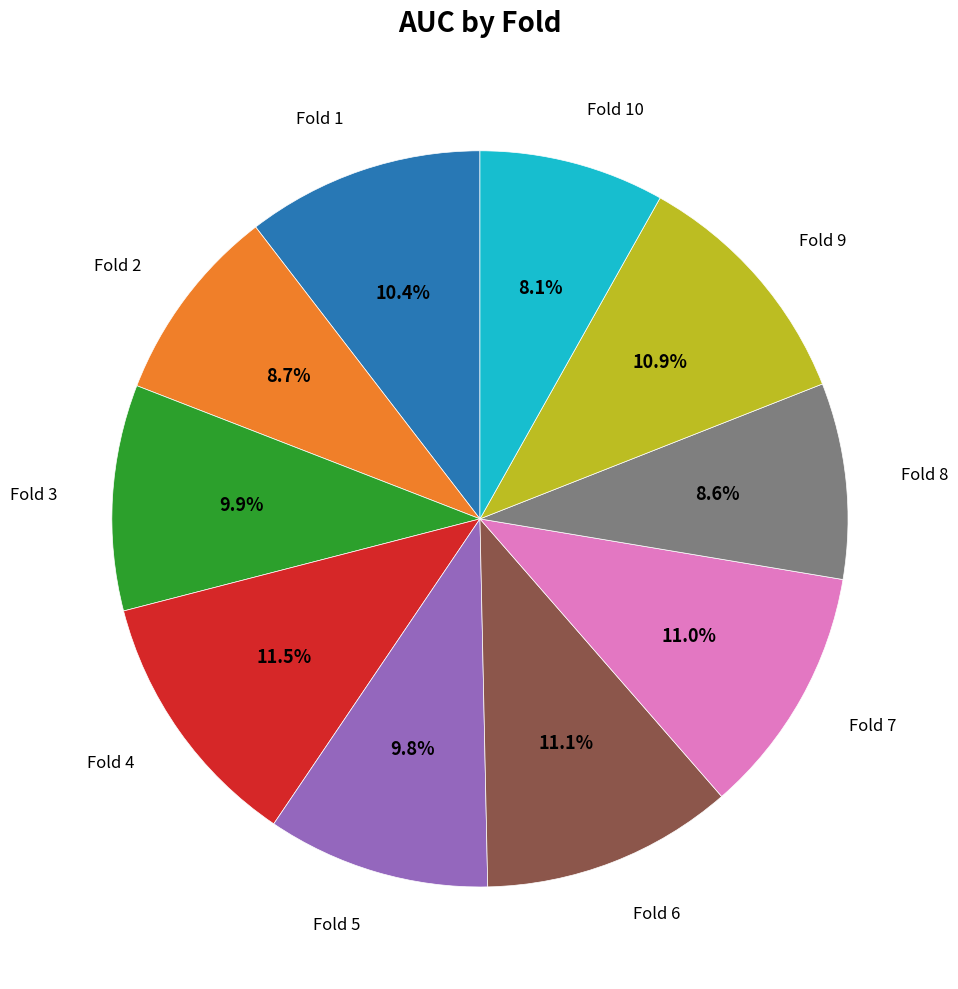

Is there a majority slice in this chart?

No